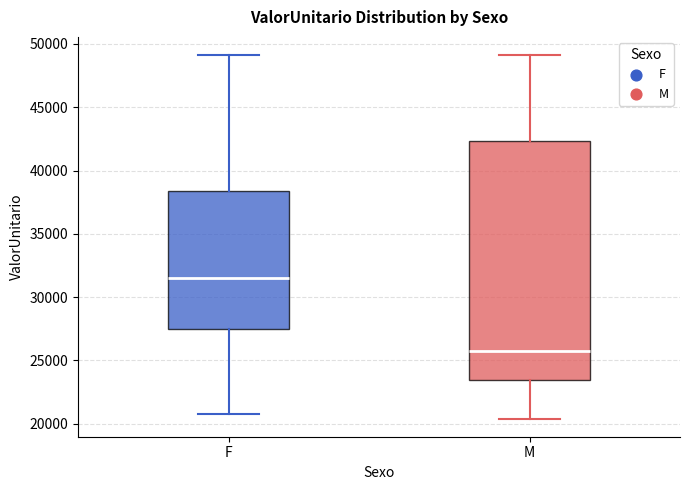

Which box has the highest median line?

F